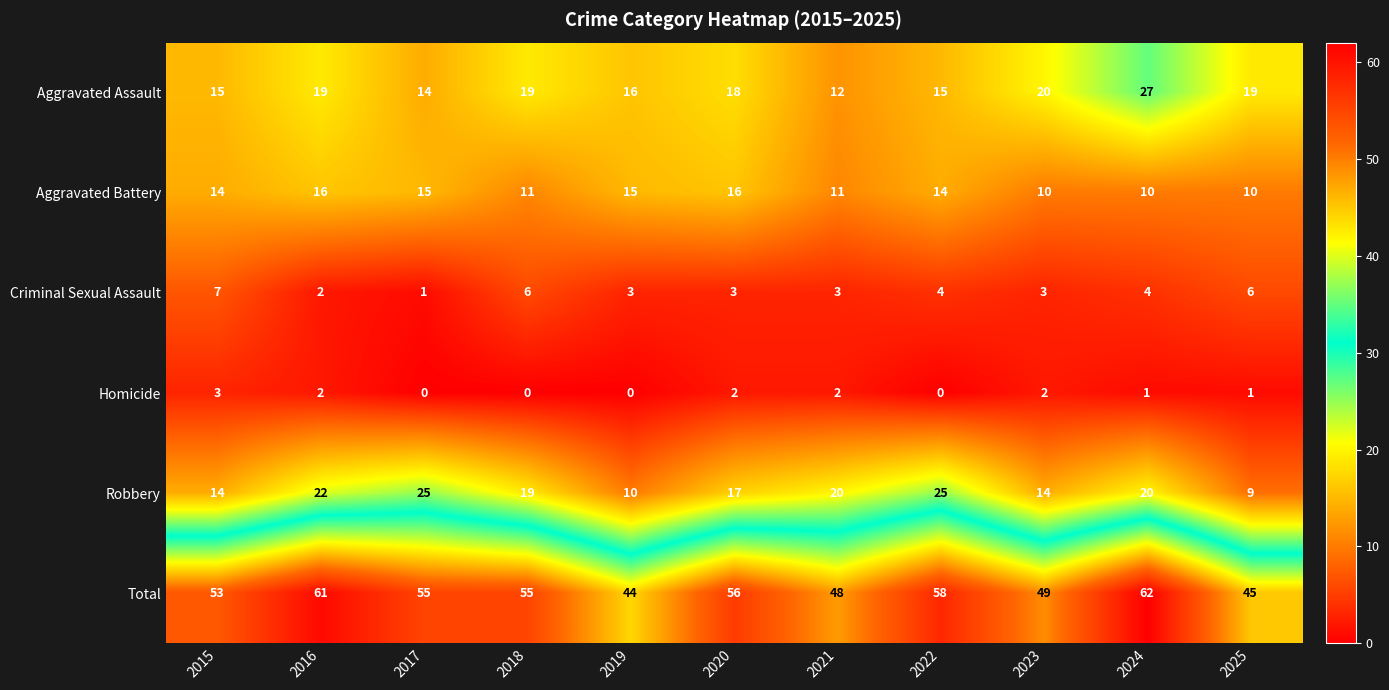

What is the sum of the Robbery values at 2025 and 2016?

31